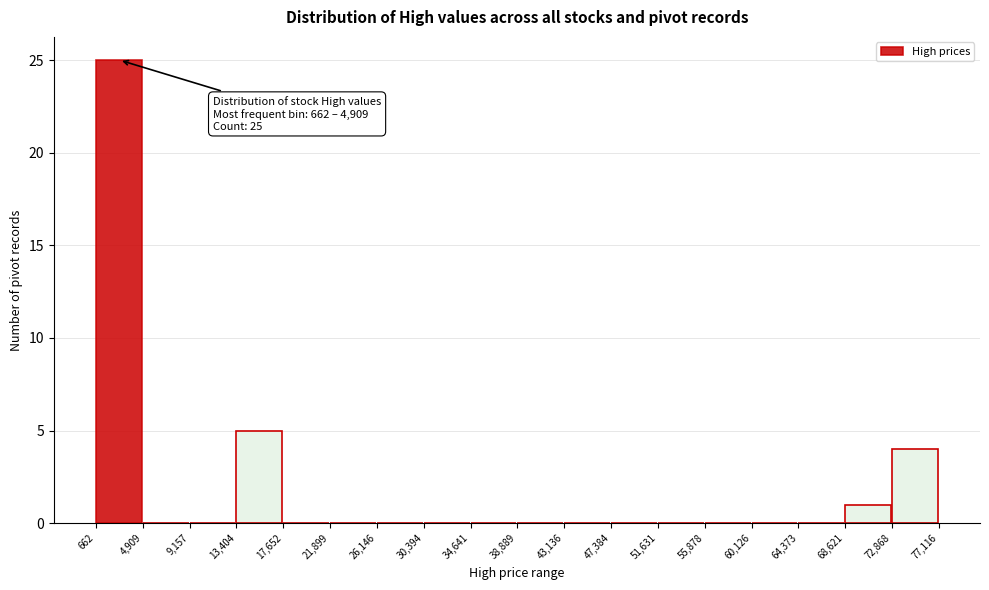

Over which range of the x-axis is the bar tallest?

662 to 4,909